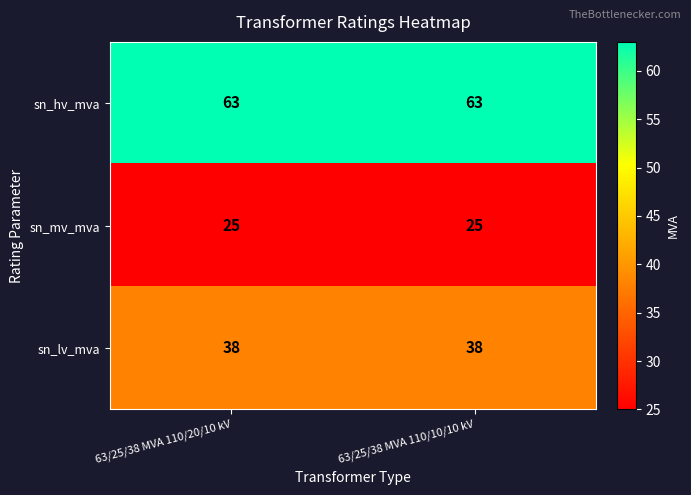

Which series has the largest total across all categories?

sn_hv_mva